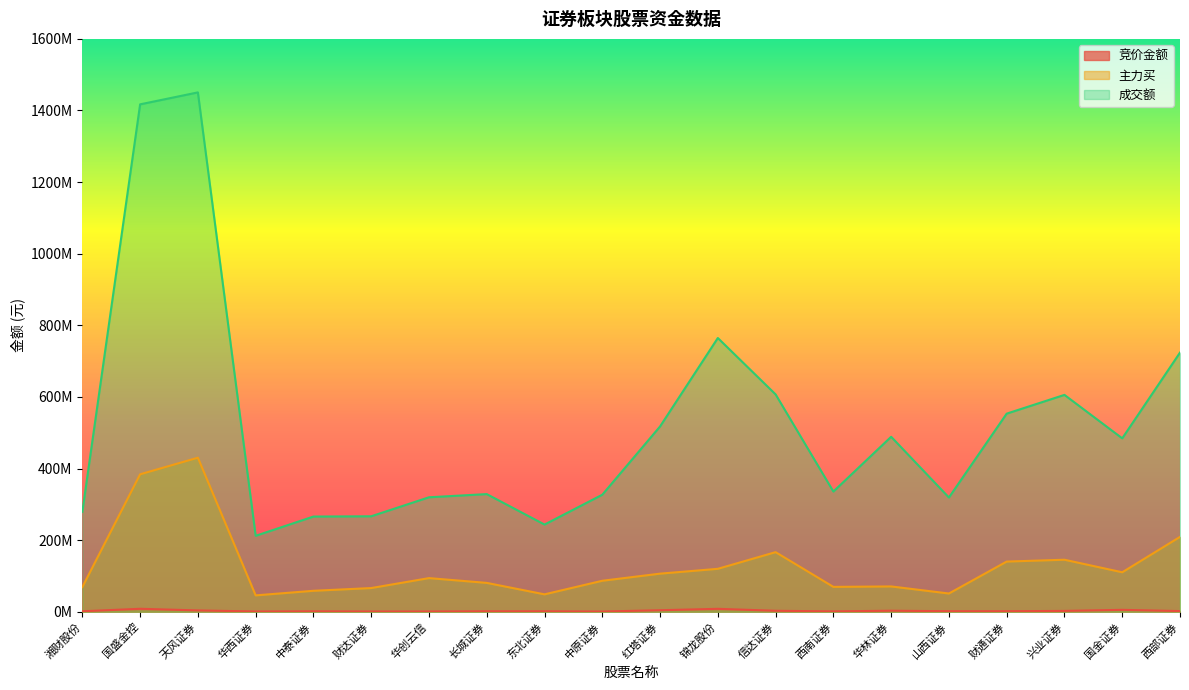

What is the difference between the 主力买 values at 西部证券 and 湘财股份?

140178076